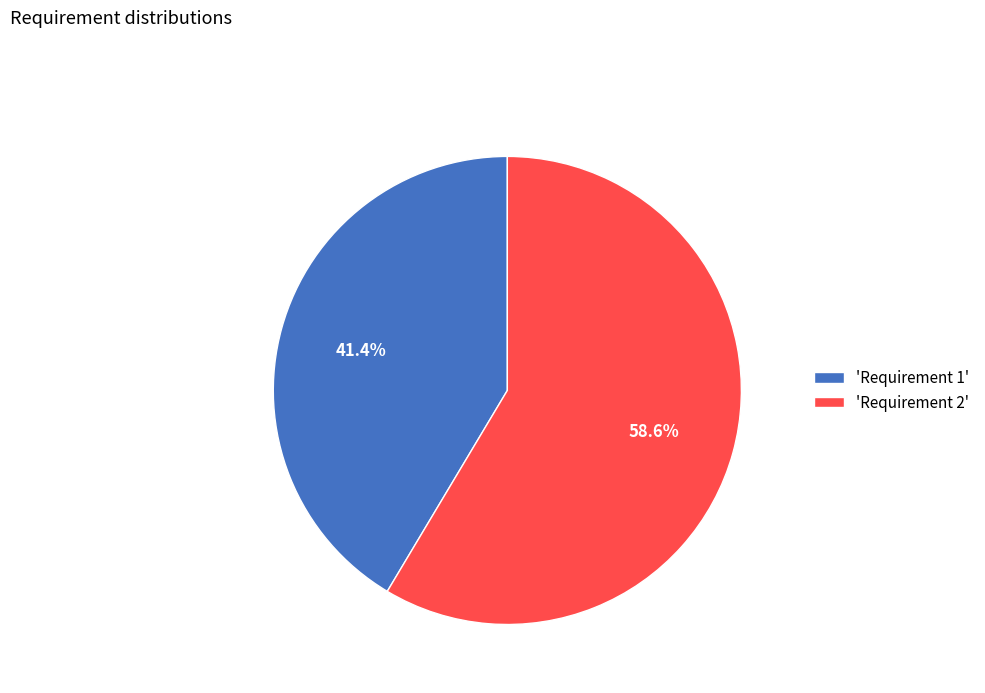

How many segments does this pie chart have?

2